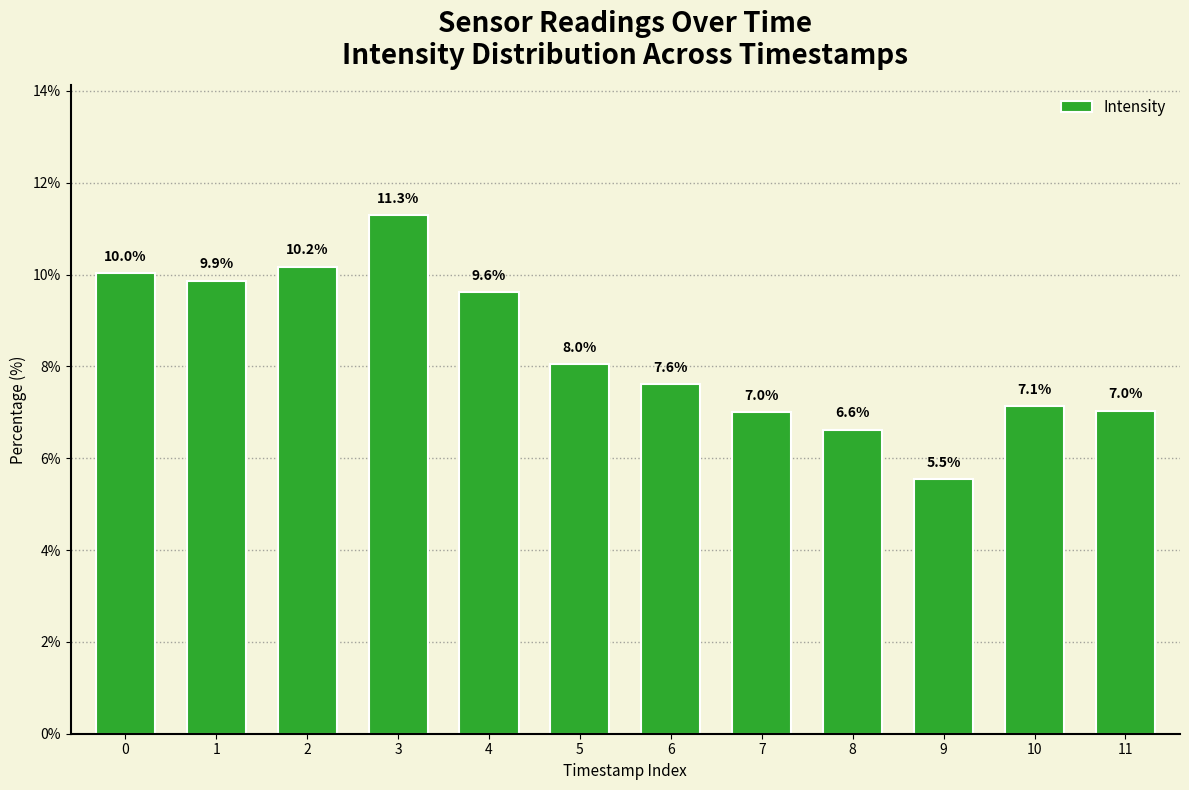

How many distinct data groups are displayed?

1